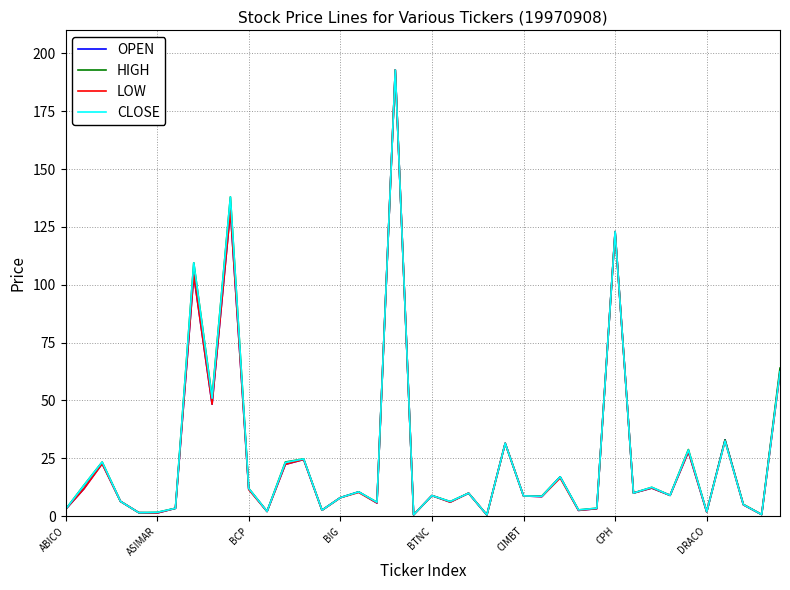

What is the maximum value for HIGH?

192.9